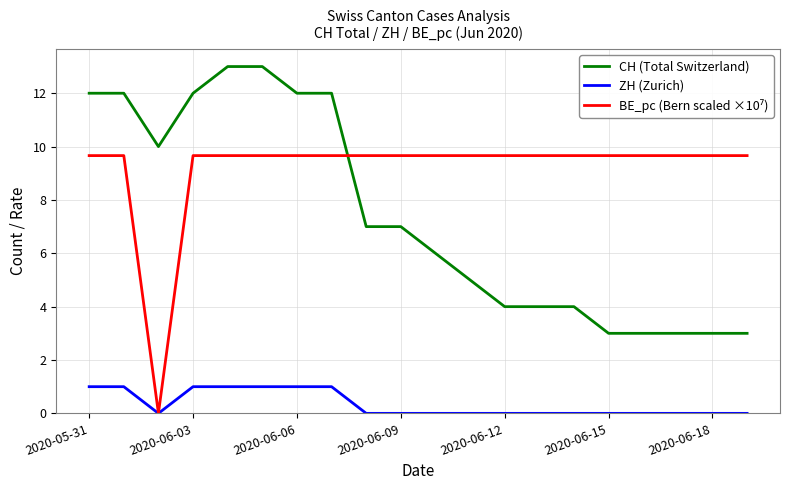

True or false: CH (Total Switzerland) and ZH (Zurich) intersect in this chart.

False